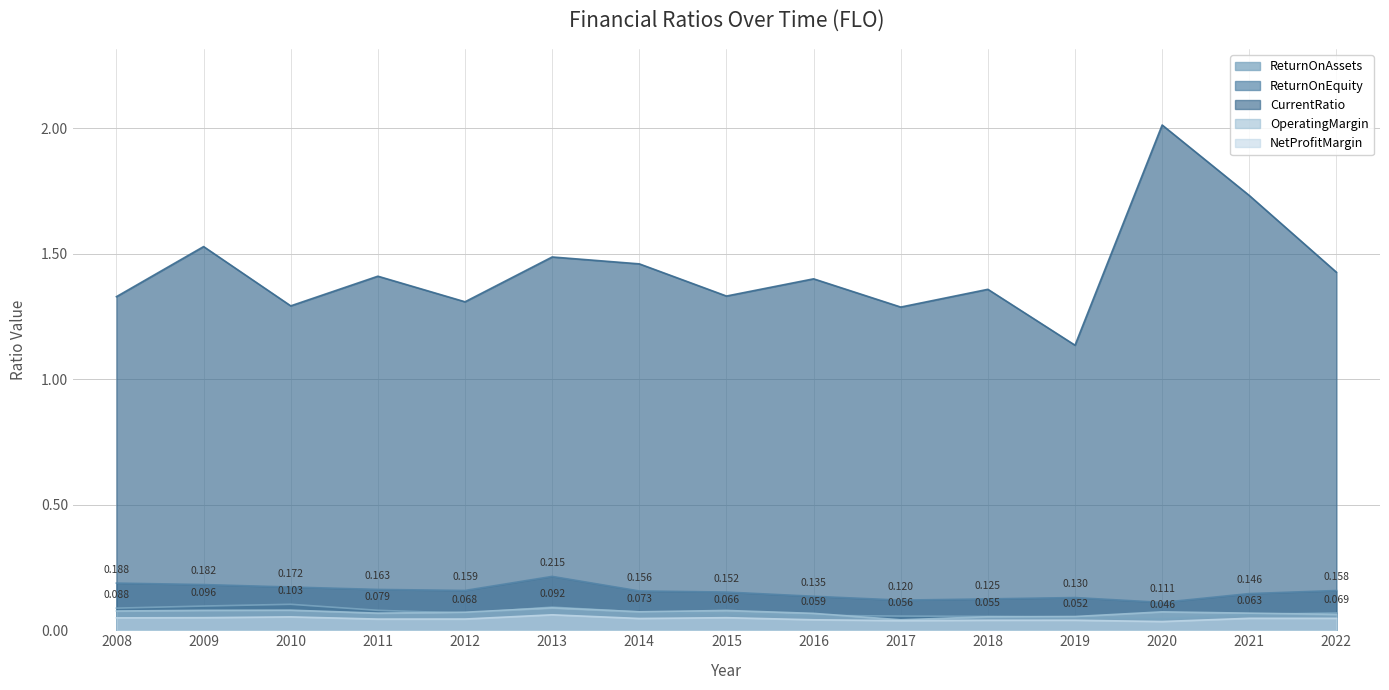

How many distinct data groups are displayed?

5